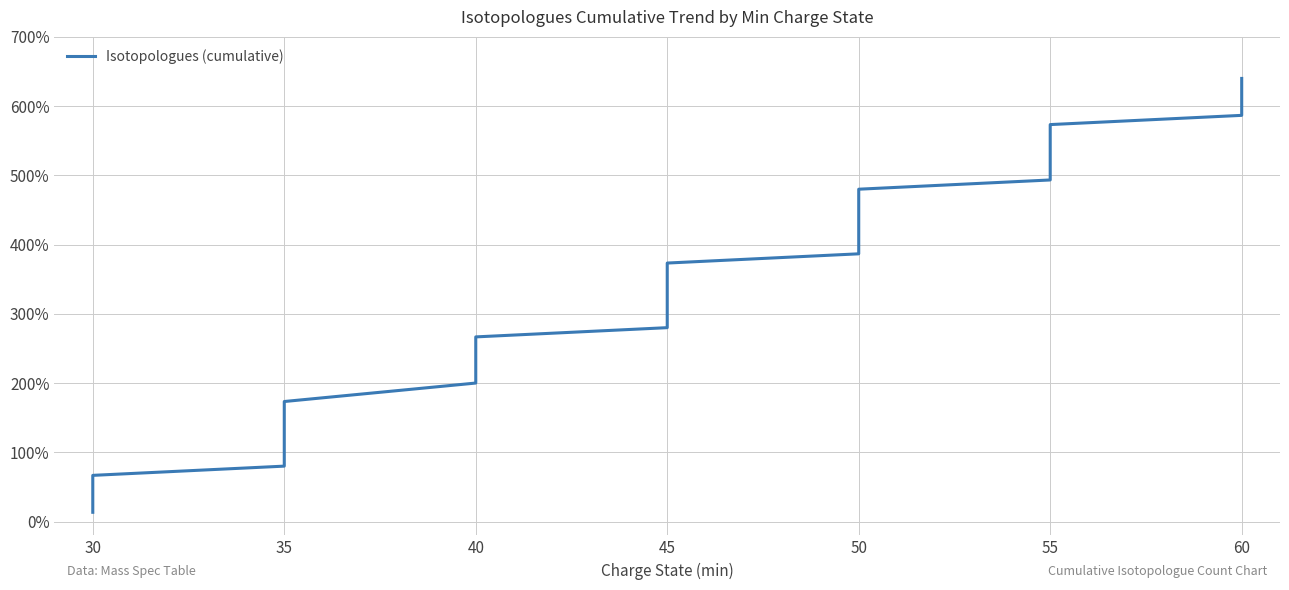

Which has a higher value, 40 or 40?

40